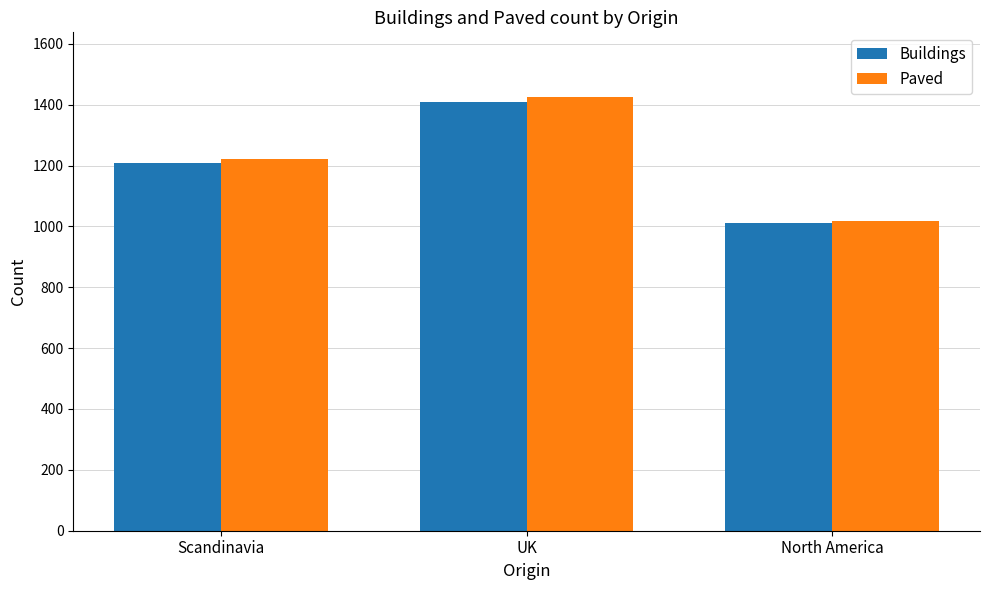

Where is Paved nearest to the value 1220?

Scandinavia